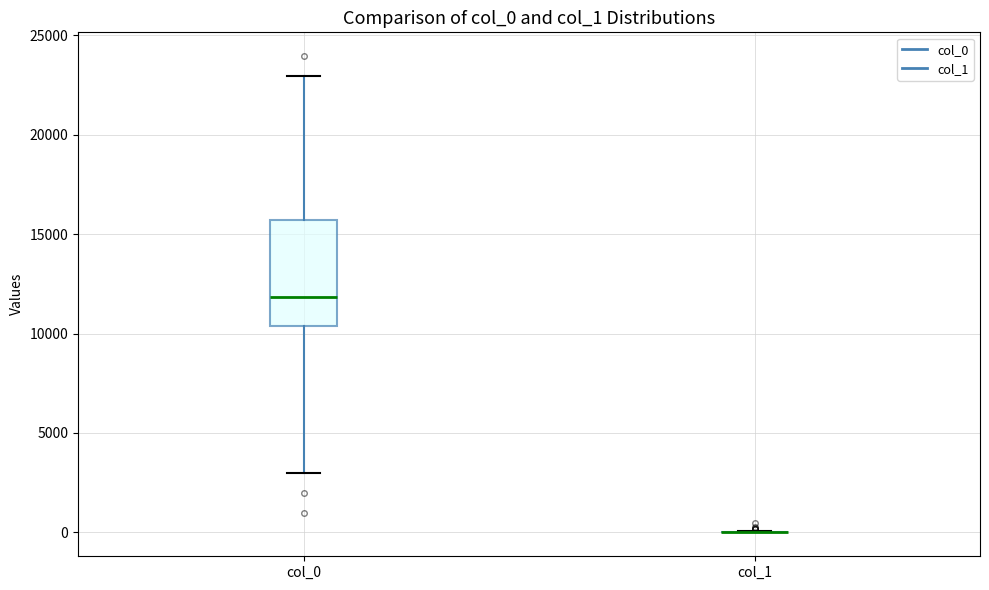

Reading left to right, read every box against the y-axis: the position of its median line, the range the box covers, and the ends of its whiskers. The values are not printed on the chart, so give them approximately, as read against the axis.

col_0: median 12000, box 10500 to 15500, whiskers 3000 to 23000
col_1: box collapsed to a line at 0, whiskers 0 to 0